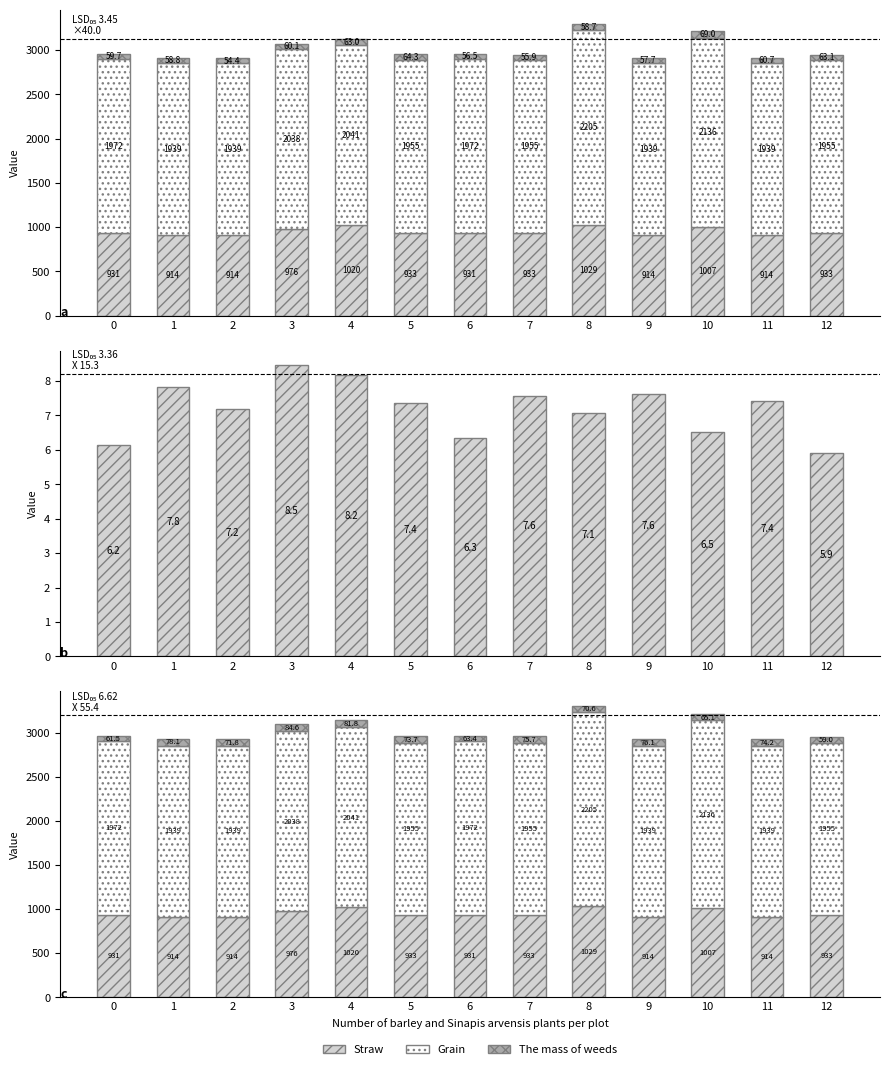

Reading left to right, list all the values displayed in this chart.

Straw: 0=931.0	1=914.1	2=914.1	3=976.2	4=1020.5	5=932.7	6=931.0	7=932.7	8=1029.3	9=914.1	10=1007.1	11=914.1	12=932.7
Grain: 0=1971.7	1=1939.3	2=1939.3	3=2038.0	4=2041.2	5=1955.0	6=1971.7	7=1955.0	8=2204.5	9=1939.3	10=2135.6	11=1939.3	12=1955.0
The mass of weeds: 0=61.5	1=78.1	2=71.8	3=84.6	4=81.8	5=73.7	6=63.4	7=75.7	8=70.6	9=76.1	10=65.1	11=74.2	12=59.0